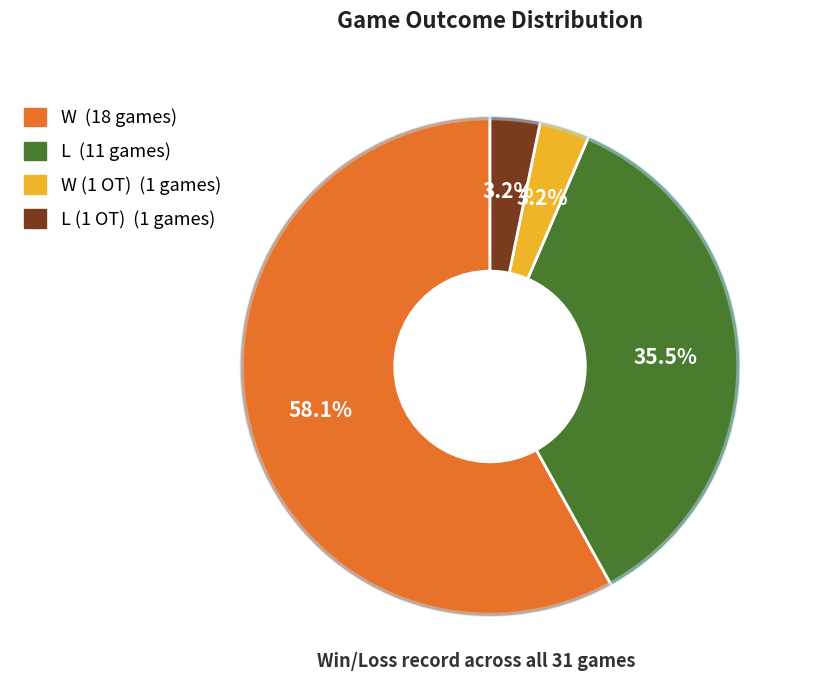

Is there any slice that represents more than half of the pie?

Yes